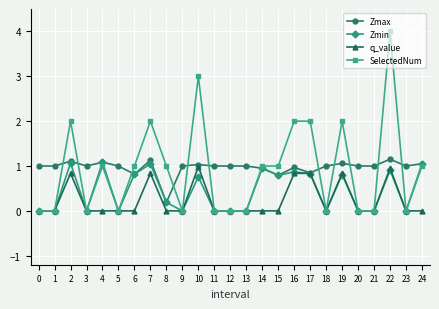

What is the value of the Zmax point at the 9th from the left?

0.2